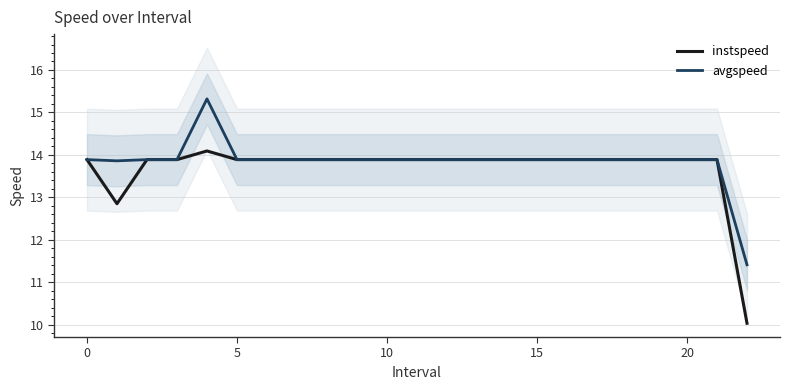

True or false: instspeed and avgspeed cross at least once.

False